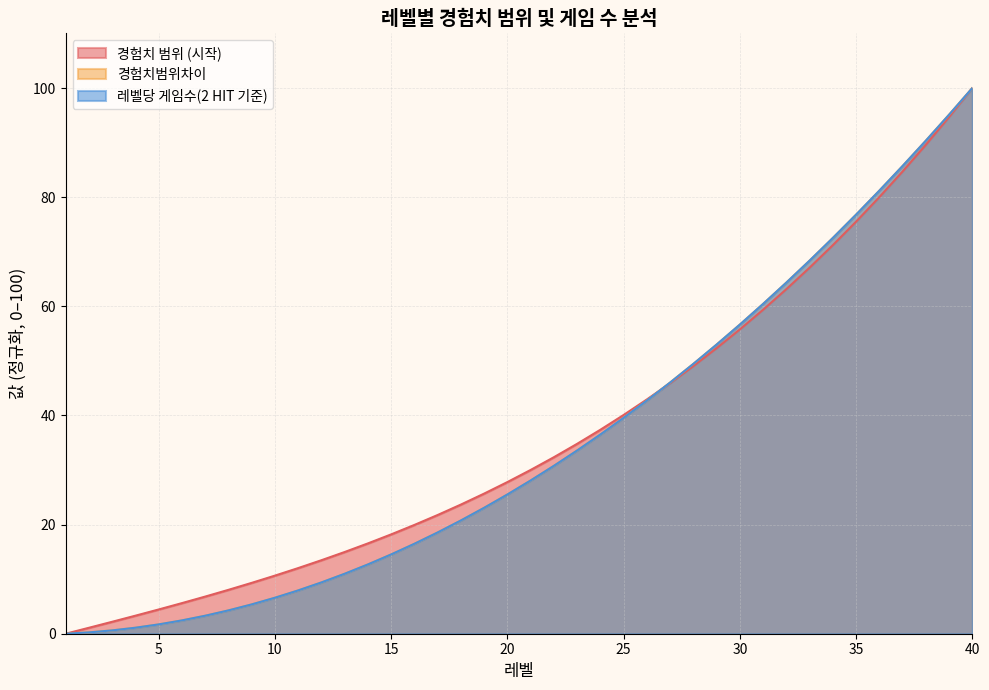

True or false: 레벨당 게임수(2 HIT 기준) and 경험치범위차이 intersect in this chart.

False